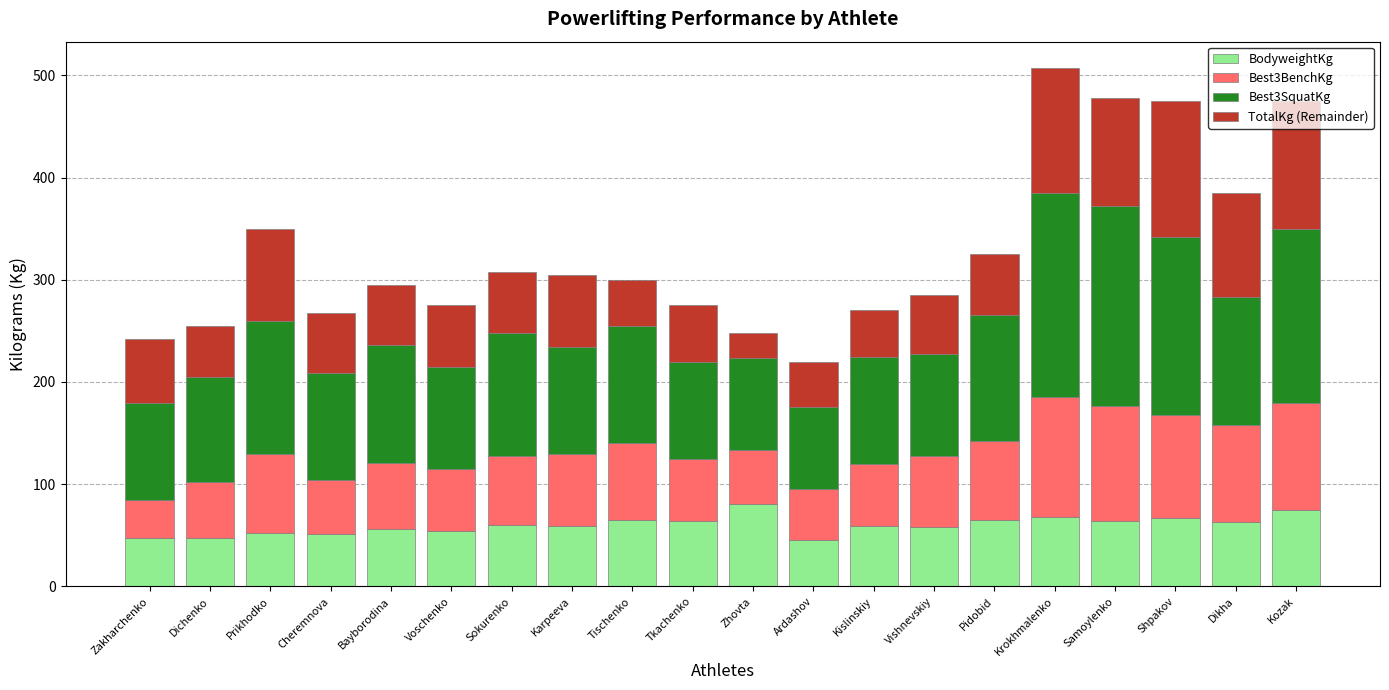

What is the total value across all series at Samoylenko?

477.5